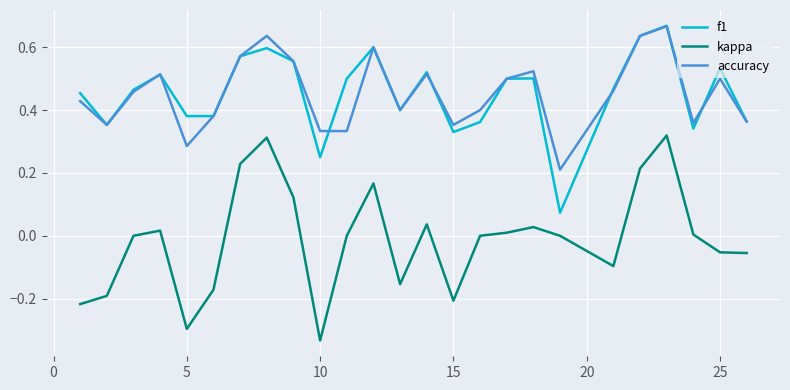

Which series has the widest spread of values?

kappa